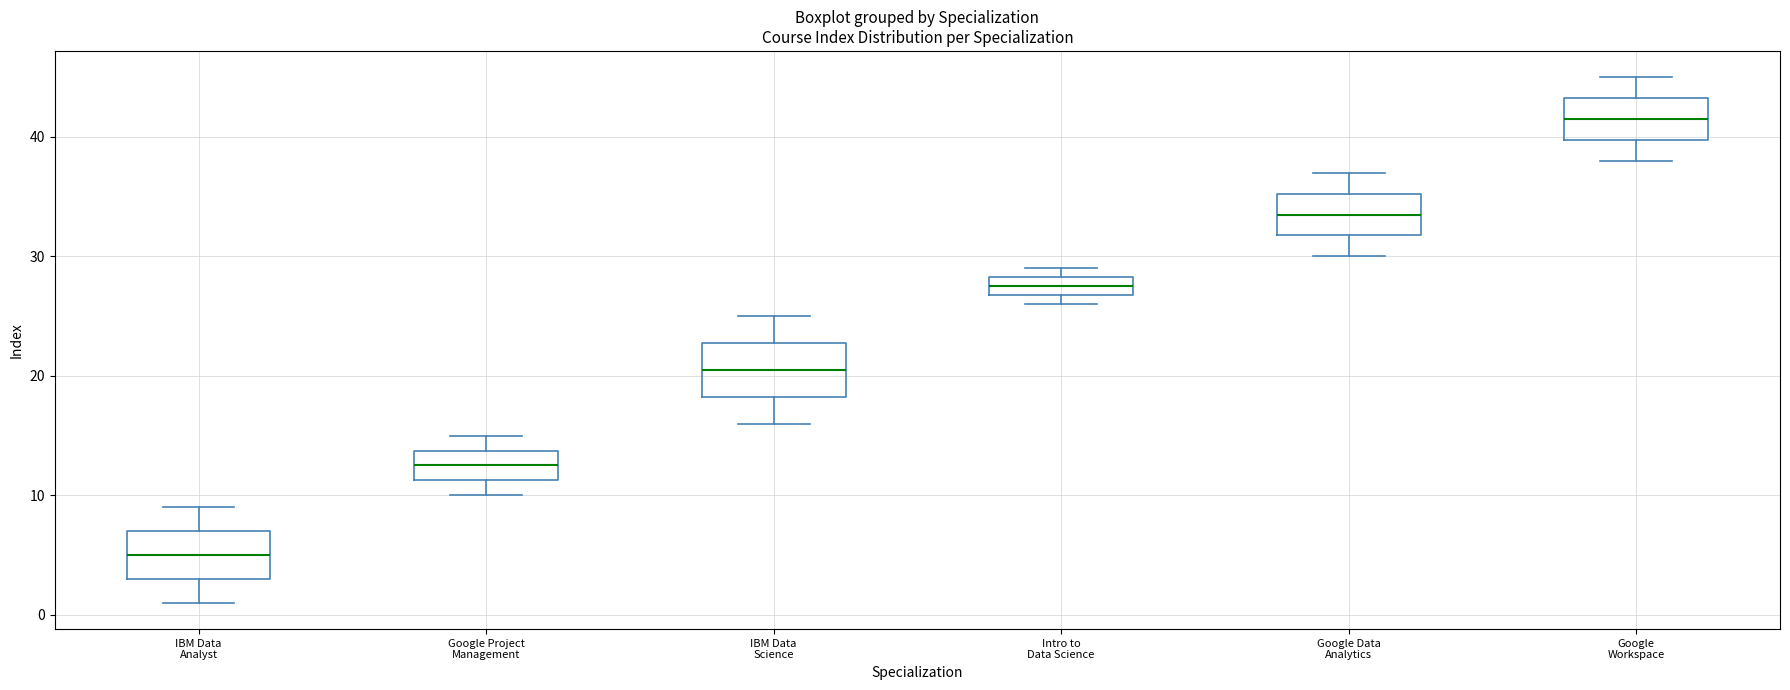

Reading left to right, read every box against the y-axis: the position of its median line, the range the box covers, and the ends of its whiskers. The values are not printed on the chart, so give them approximately, as read against the axis.

IBM Data Analyst: median 5, box 3 to 7, whiskers 1 to 9
Google Project Management: median 13, box 11 to 14, whiskers 10 to 15
IBM Data Science: median 21, box 18 to 23, whiskers 16 to 25
Intro to Data Science: median 28 (inside the box), box 27 to 28, whiskers 26 to 29
Google Data Analytics: median 34, box 32 to 35, whiskers 30 to 37
Google Workspace: median 42, box 40 to 43, whiskers 38 to 45